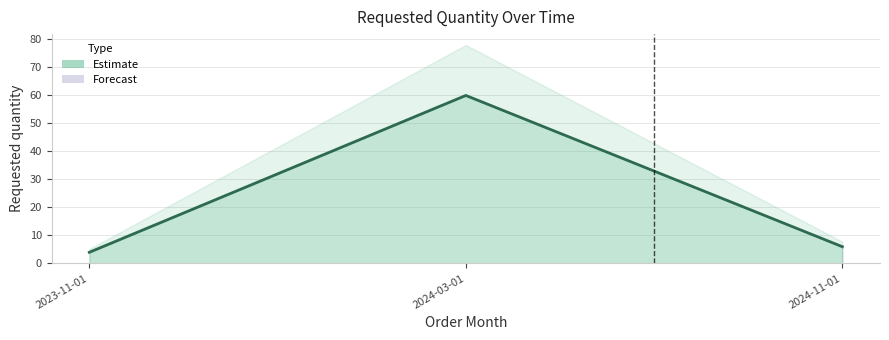

Reading left to right, transcribe all the data shown in this chart.

2023-11-01=4	2024-03-01=60	2024-11-01=6